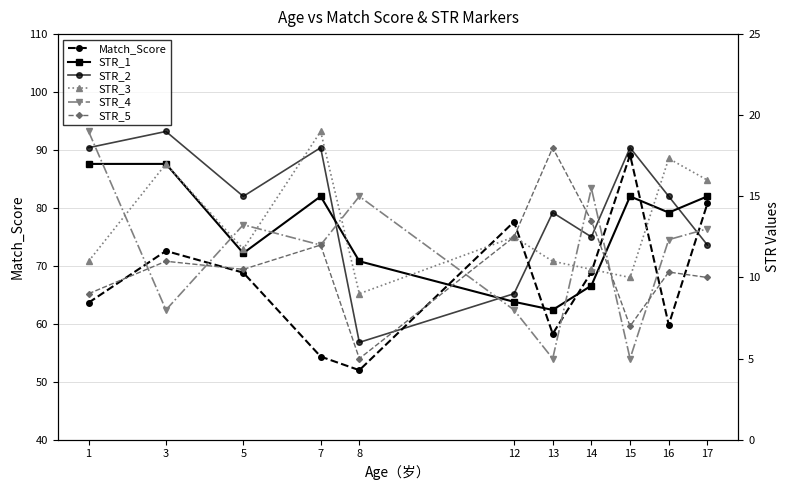

What value does the STR_3 series have at 1?

11.0